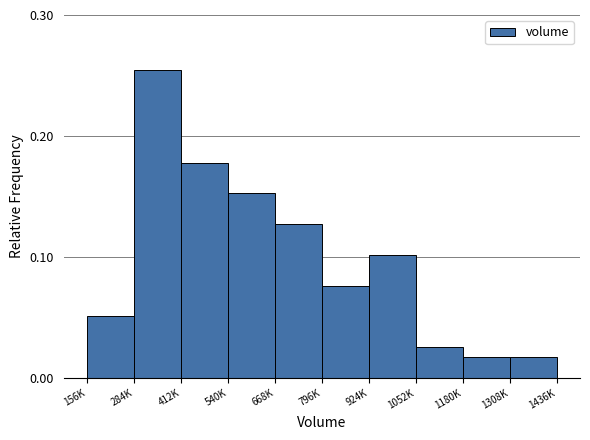

What position from the right is 796K?

5